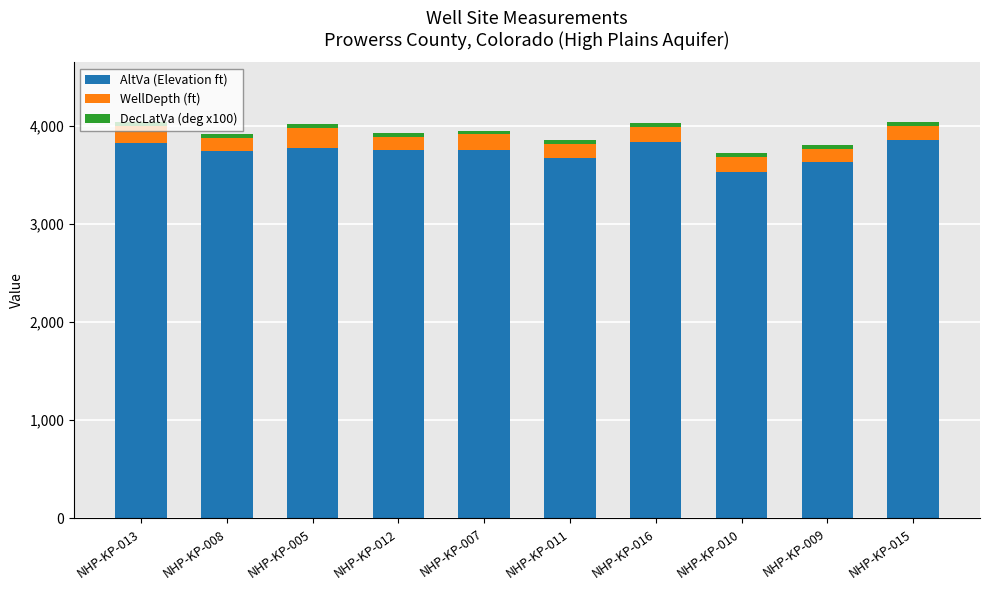

The value of AltVa (Elevation ft) at NHP-KP-013 is 3826.6. True or false?

True